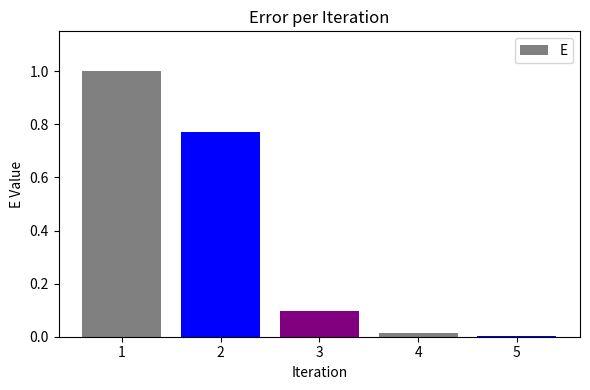

Are the bars horizontal?

No